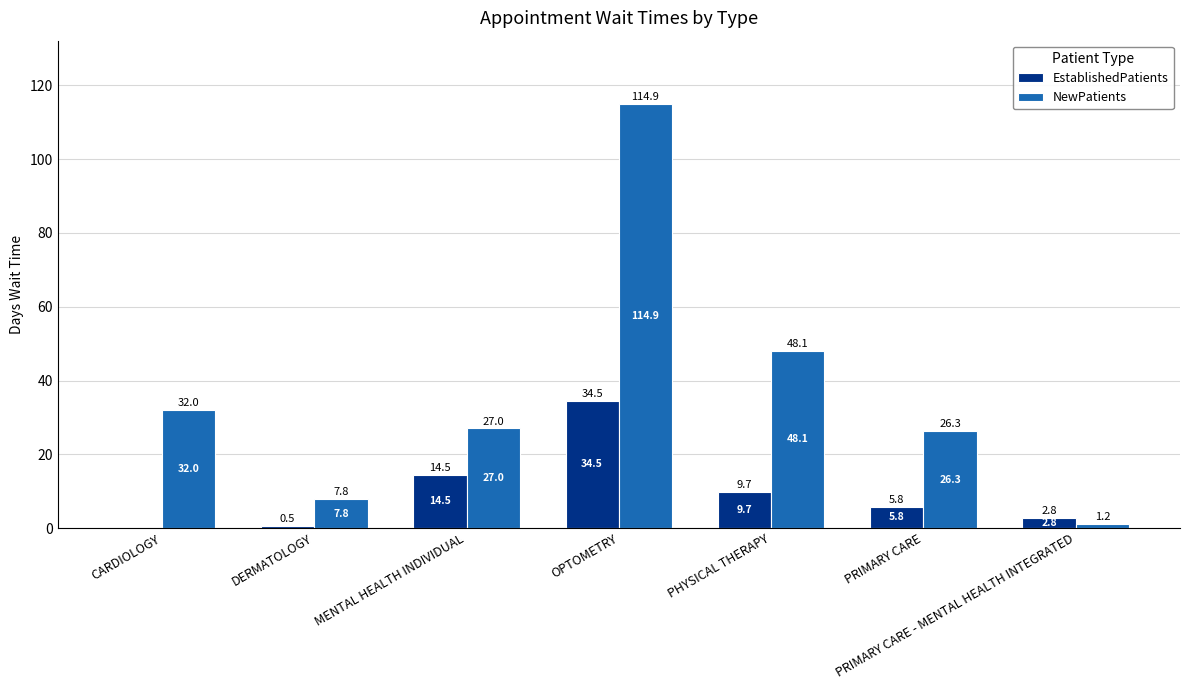

At which label does NewPatients first exceed 27?

CARDIOLOGY